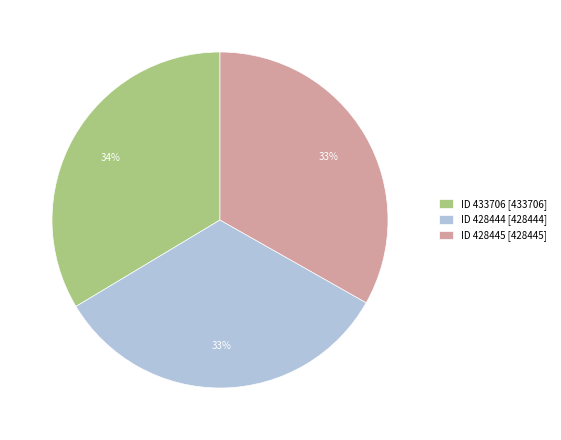

The ID 433706 [433706] slice represents 20% of the pie. True or false?

False